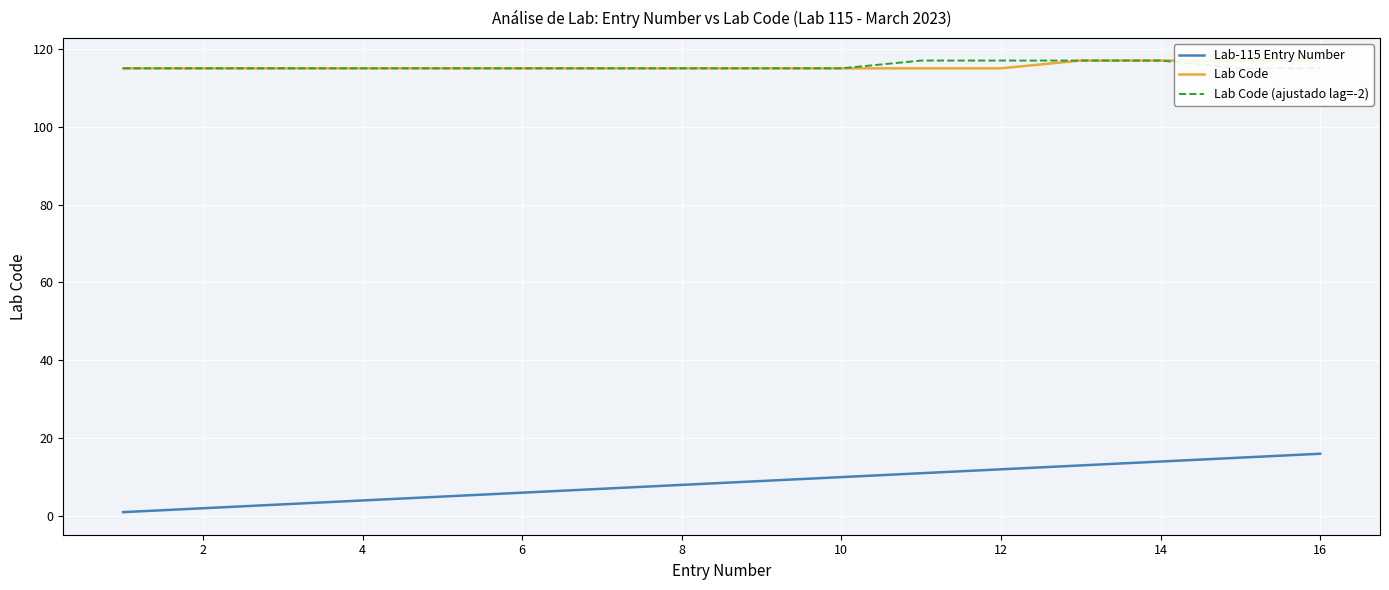

Rank the categories by Lab Code value from lowest to highest.

0, 2, 4, 6, 8, 10, 12, 14, 16, 18, 10, 11, 12, 13, 14, 15